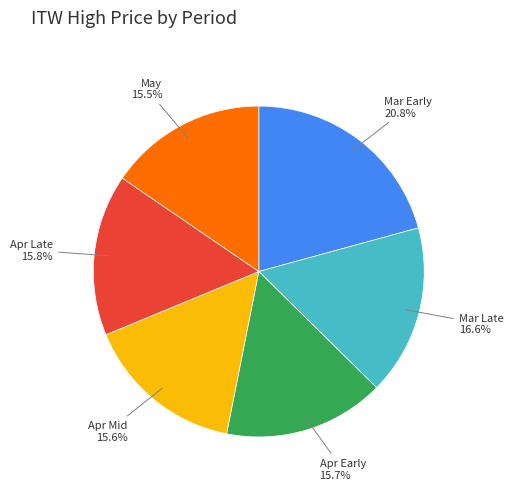

How many slices are in this pie chart?

6